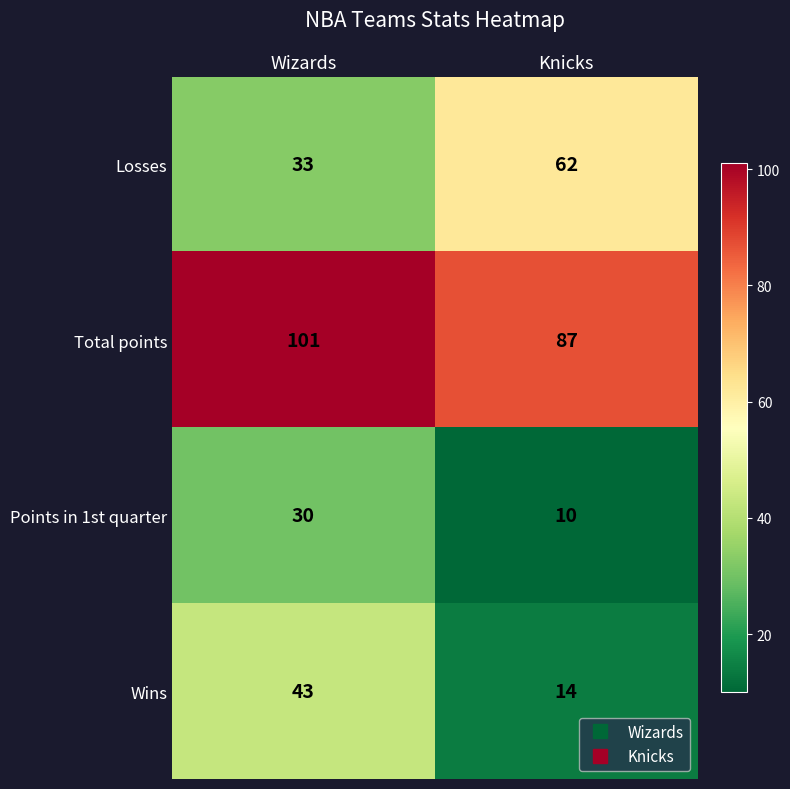

What is the sum of the Wins values at Knicks and Wizards?

57